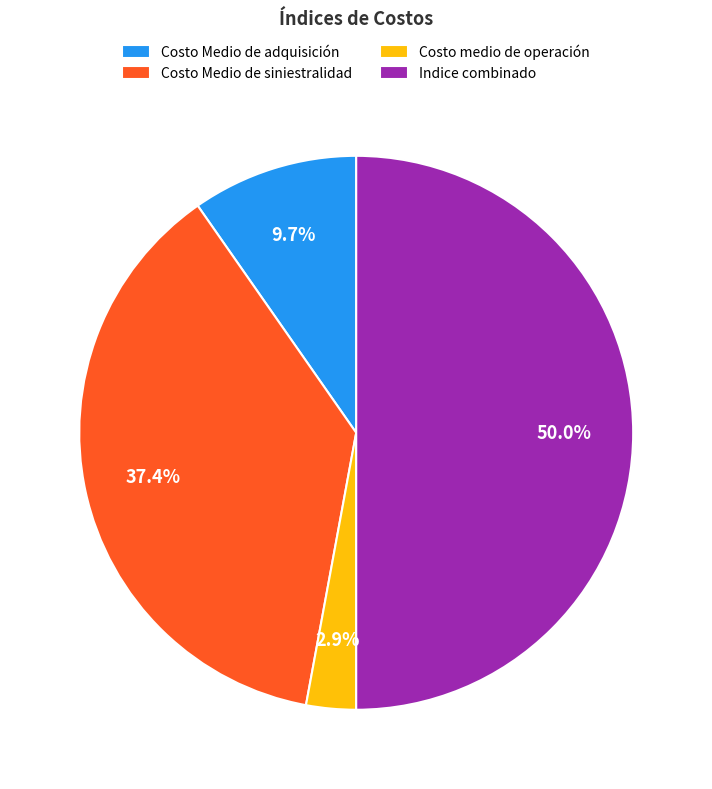

Does Costo Medio de adquisición account for over 50% of the chart?

No